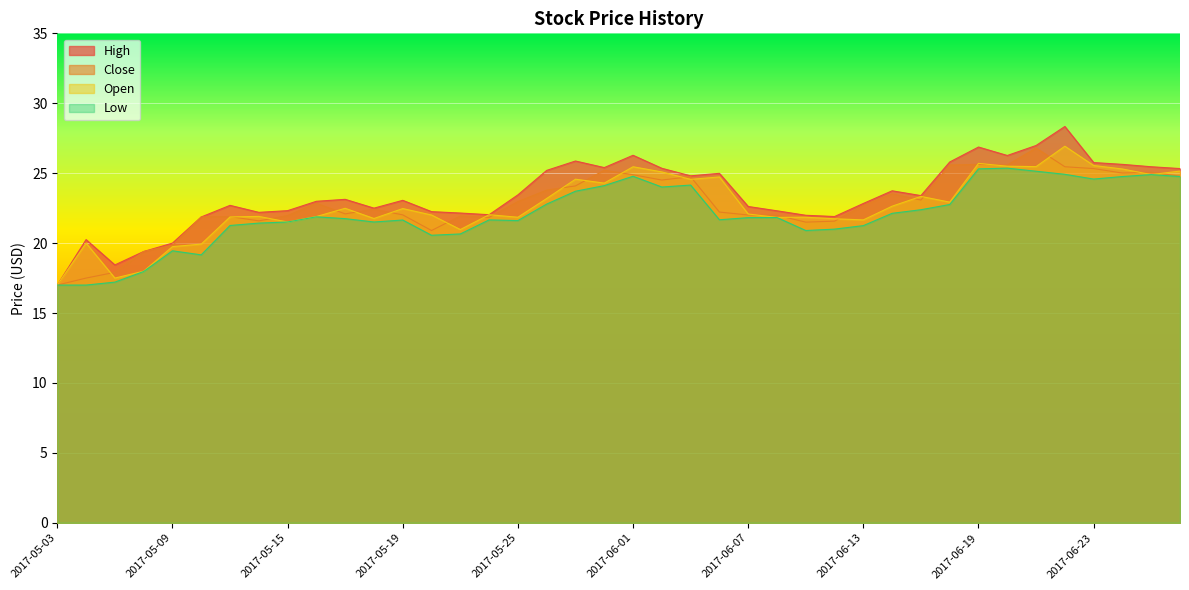

Reading left to right, what are all the values shown in this chart?

High: 2017-05-03=17.0	2017-05-04=20.2	2017-05-05=18.4	2017-05-08=19.4	2017-05-09=20.0	2017-05-10=21.9	2017-05-11=22.7	2017-05-12=22.2	2017-05-15=22.3	2017-05-16=23.0	2017-05-17=23.1	2017-05-18=22.5	2017-05-19=23.1	2017-05-22=22.2	2017-05-23=22.1	2017-05-24=22.0	2017-05-25=23.4	2017-05-26=25.2	2017-05-30=25.9	2017-05-31=25.4	2017-06-01=26.3	2017-06-02=25.4	2017-06-05=24.8	2017-06-06=25.0	2017-06-07=22.6	2017-06-08=22.3	2017-06-09=22.0	2017-06-12=21.9	2017-06-13=22.8	2017-06-14=23.7	2017-06-15=23.4	2017-06-16=25.8	2017-06-19=26.9	2017-06-20=26.3	2017-06-21=27.0	2017-06-22=28.3	2017-06-23=25.8	2017-06-26=25.6	2017-06-27=25.5	2017-06-28=25.3
Close: 2017-05-03=17.0	2017-05-04=17.5	2017-05-05=17.9	2017-05-08=19.4	2017-05-09=19.9	2017-05-10=21.9	2017-05-11=21.9	2017-05-12=21.6	2017-05-15=22.0	2017-05-16=22.9	2017-05-17=22.1	2017-05-18=22.4	2017-05-19=22.0	2017-05-22=20.9	2017-05-23=21.9	2017-05-24=21.8	2017-05-25=23.0	2017-05-26=23.8	2017-05-30=24.1	2017-05-31=25.2	2017-06-01=24.9	2017-06-02=24.5	2017-06-05=24.8	2017-06-06=22.2	2017-06-07=22.0	2017-06-08=22.0	2017-06-09=21.5	2017-06-12=21.6	2017-06-13=22.7	2017-06-14=23.5	2017-06-15=23.1	2017-06-16=25.6	2017-06-19=25.6	2017-06-20=25.6	2017-06-21=26.8	2017-06-22=25.5	2017-06-23=25.3	2017-06-26=25.0	2017-06-27=25.1	2017-06-28=24.8
Open: 2017-05-03=17.0	2017-05-04=20.0	2017-05-05=17.5	2017-05-08=18.0	2017-05-09=19.8	2017-05-10=19.9	2017-05-11=21.9	2017-05-12=21.9	2017-05-15=21.5	2017-05-16=21.9	2017-05-17=22.5	2017-05-18=21.8	2017-05-19=22.5	2017-05-22=22.0	2017-05-23=21.0	2017-05-24=22.0	2017-05-25=21.9	2017-05-26=23.2	2017-05-30=24.6	2017-05-31=24.3	2017-06-01=25.5	2017-06-02=25.1	2017-06-05=24.6	2017-06-06=24.7	2017-06-07=22.1	2017-06-08=21.8	2017-06-09=21.9	2017-06-12=21.7	2017-06-13=21.7	2017-06-14=22.6	2017-06-15=23.3	2017-06-16=22.9	2017-06-19=25.7	2017-06-20=25.5	2017-06-21=25.5	2017-06-22=26.9	2017-06-23=25.6	2017-06-26=25.3	2017-06-27=24.9	2017-06-28=25.1
Low: 2017-05-03=17.0	2017-05-04=17.0	2017-05-05=17.2	2017-05-08=18.0	2017-05-09=19.4	2017-05-10=19.2	2017-05-11=21.3	2017-05-12=21.4	2017-05-15=21.5	2017-05-16=21.9	2017-05-17=21.8	2017-05-18=21.5	2017-05-19=21.6	2017-05-22=20.6	2017-05-23=20.7	2017-05-24=21.7	2017-05-25=21.6	2017-05-26=22.8	2017-05-30=23.7	2017-05-31=24.1	2017-06-01=24.8	2017-06-02=24.0	2017-06-05=24.1	2017-06-06=21.7	2017-06-07=21.8	2017-06-08=21.8	2017-06-09=20.9	2017-06-12=21.0	2017-06-13=21.2	2017-06-14=22.1	2017-06-15=22.4	2017-06-16=22.8	2017-06-19=25.3	2017-06-20=25.4	2017-06-21=25.1	2017-06-22=24.9	2017-06-23=24.6	2017-06-26=24.8	2017-06-27=24.9	2017-06-28=24.8